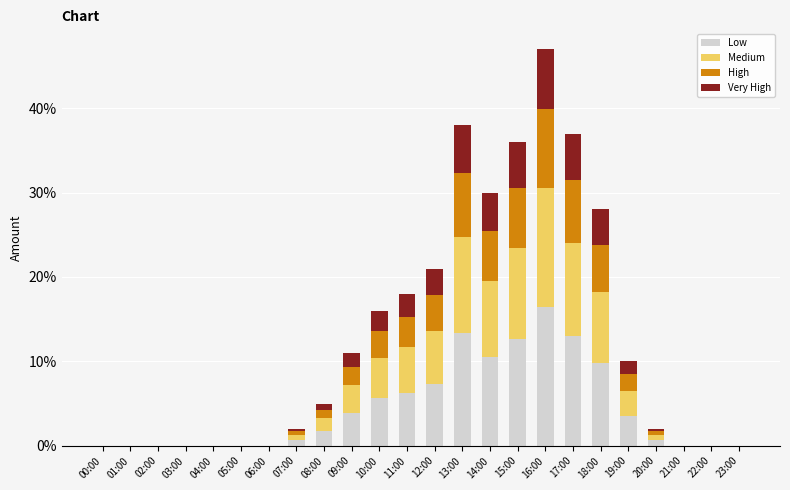

At which category is the sum across all series the highest?

16:00